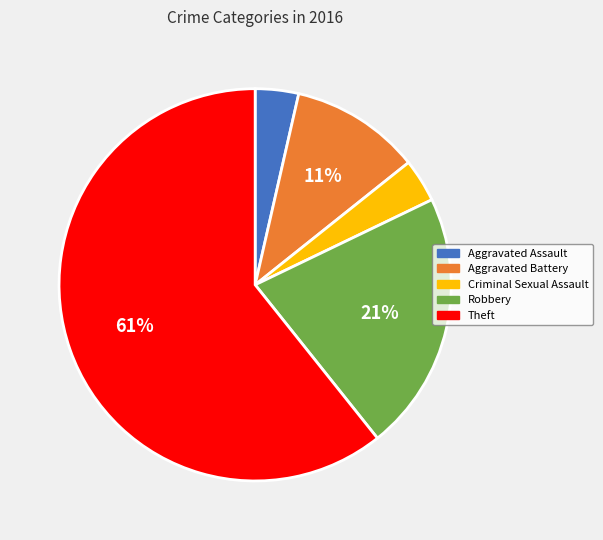

Which has a higher value, Robbery or Aggravated Assault?

Robbery